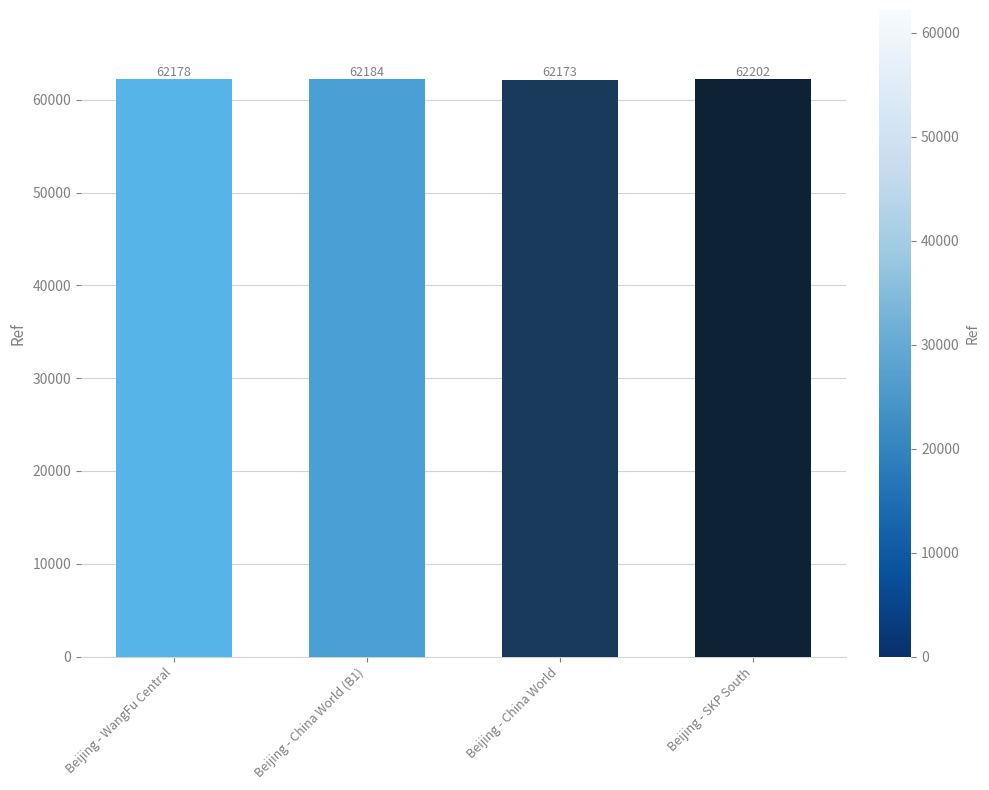

Count the values in the range 62178 to 62202.

3